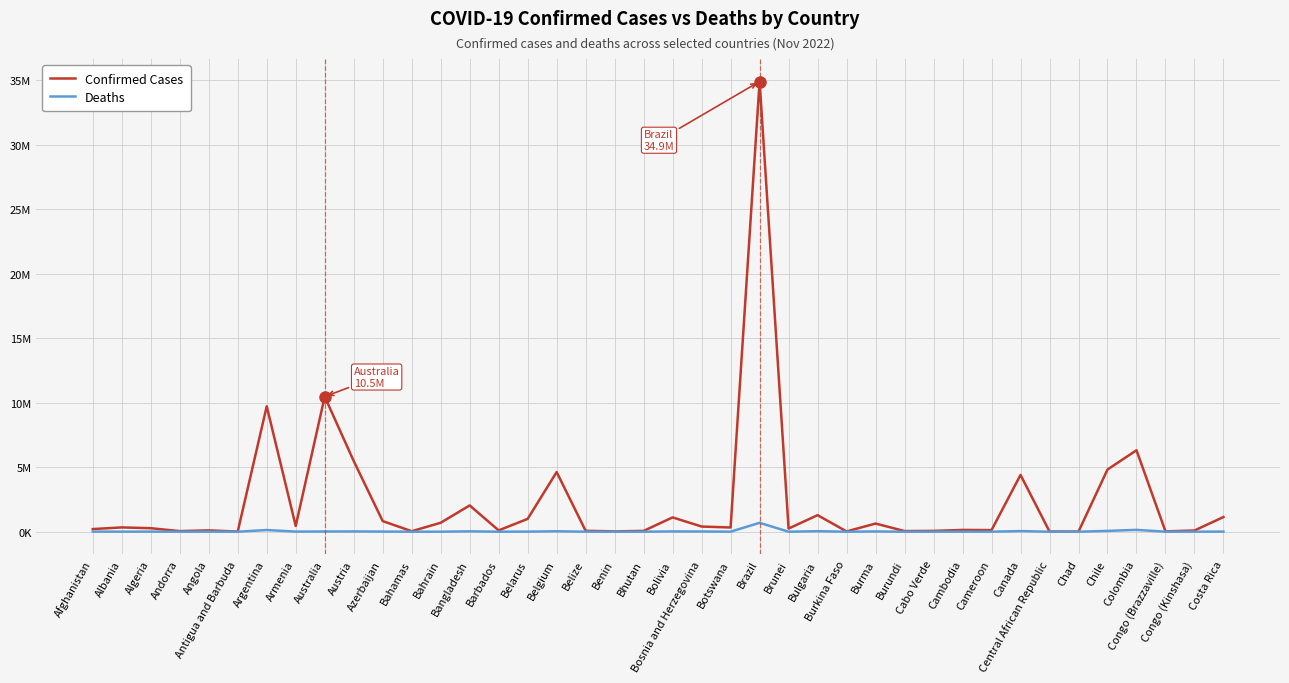

The Deaths series shows 10175 at Bolivia. True or false?

False